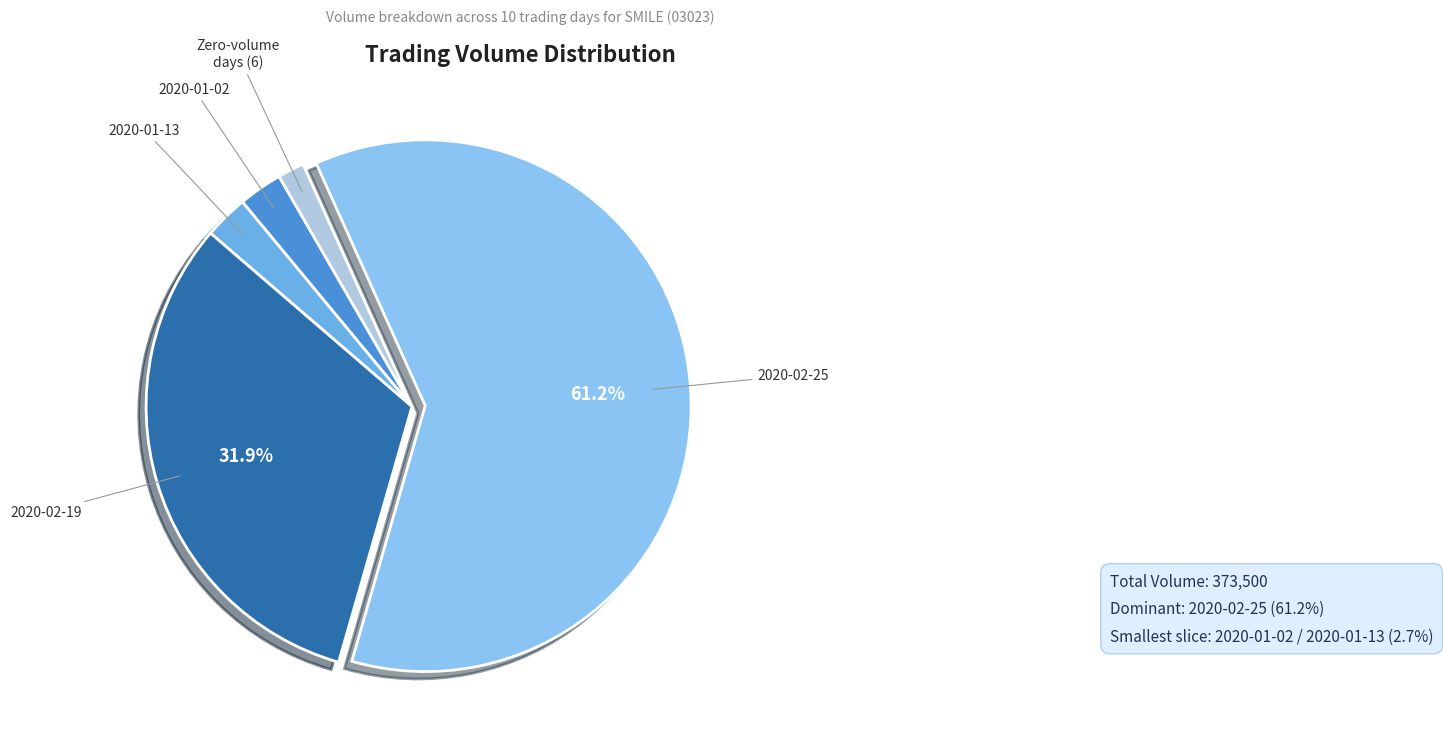

Is there any slice that represents more than half of the pie?

Yes